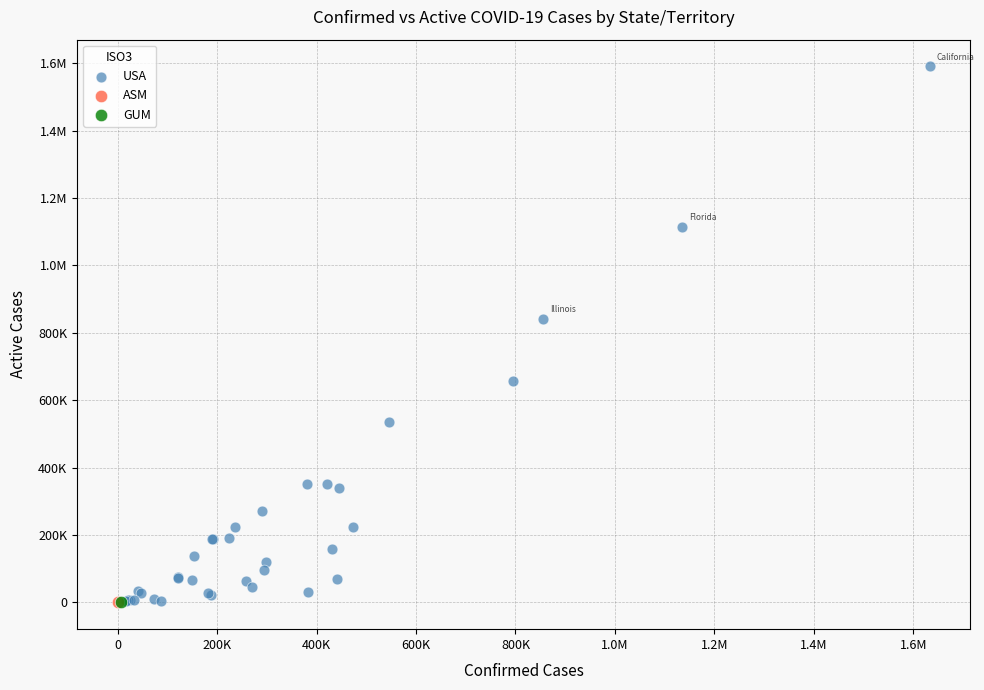

What are all the series names shown in the legend?

USA, ASM, GUM